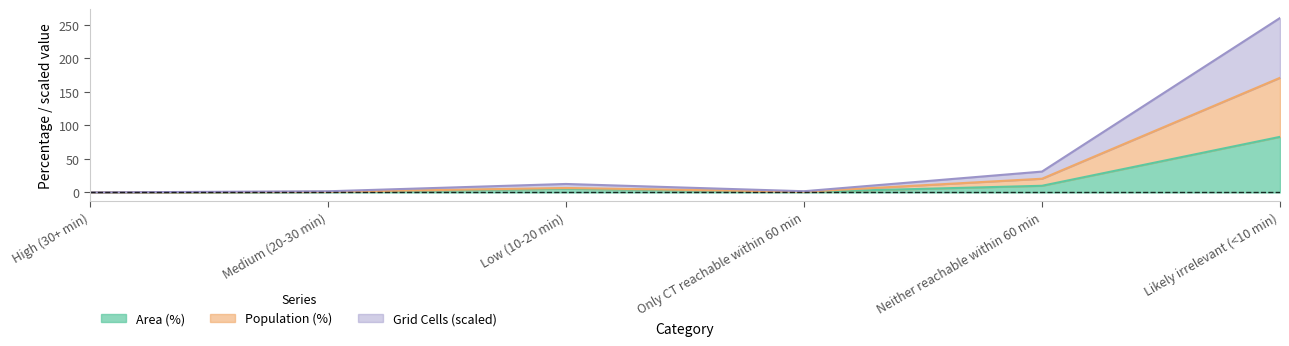

What is the greatest value displayed?

260.4